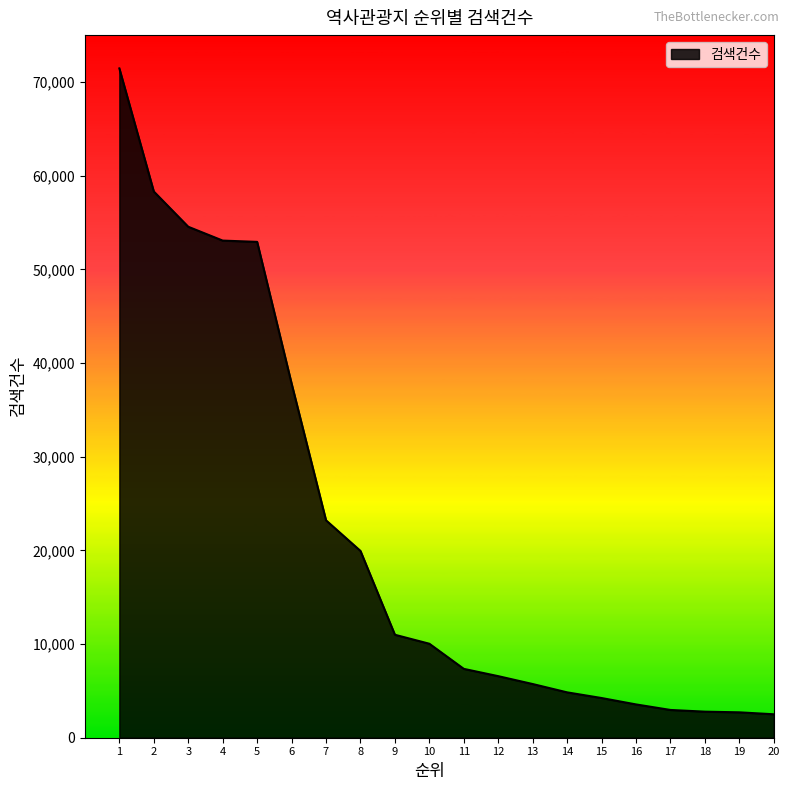

Does the chart display data point markers on the line(s)?

No